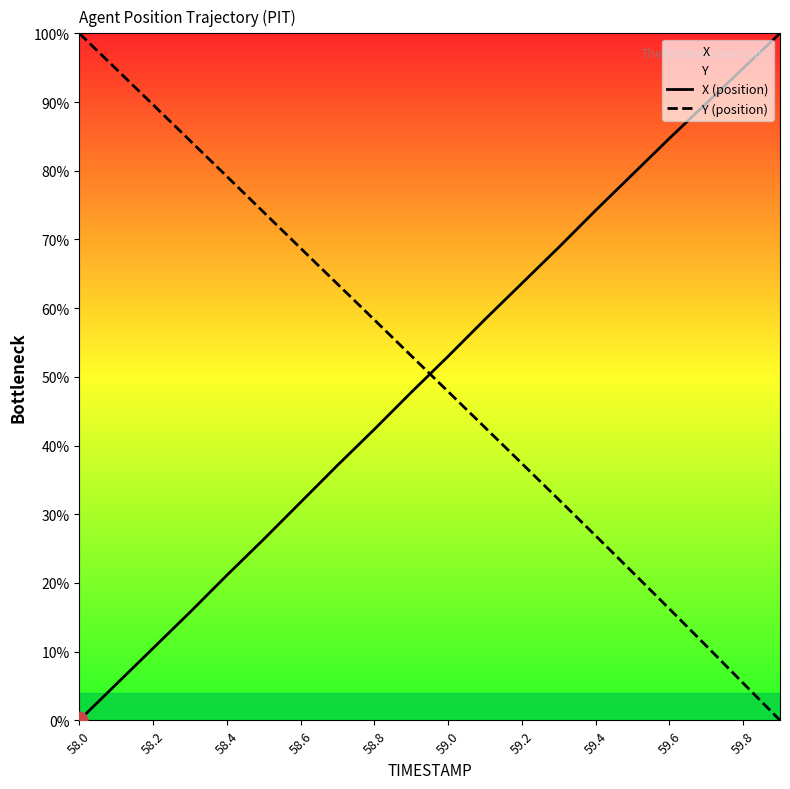

Is it true that Y (position) equals 180.0 at 58.0?

False